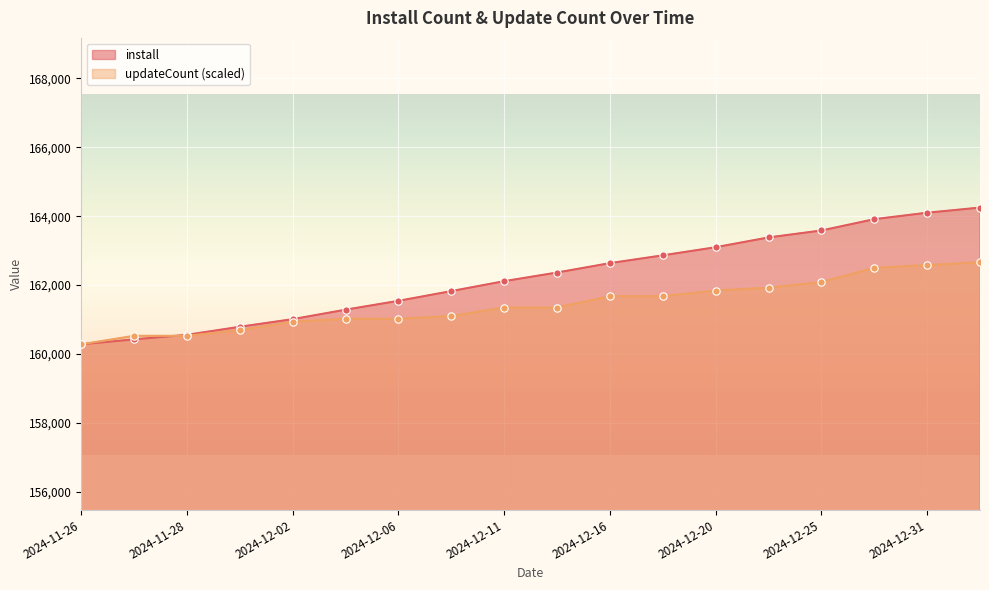

What are all the series names shown in the legend?

install, updateCount (scaled)